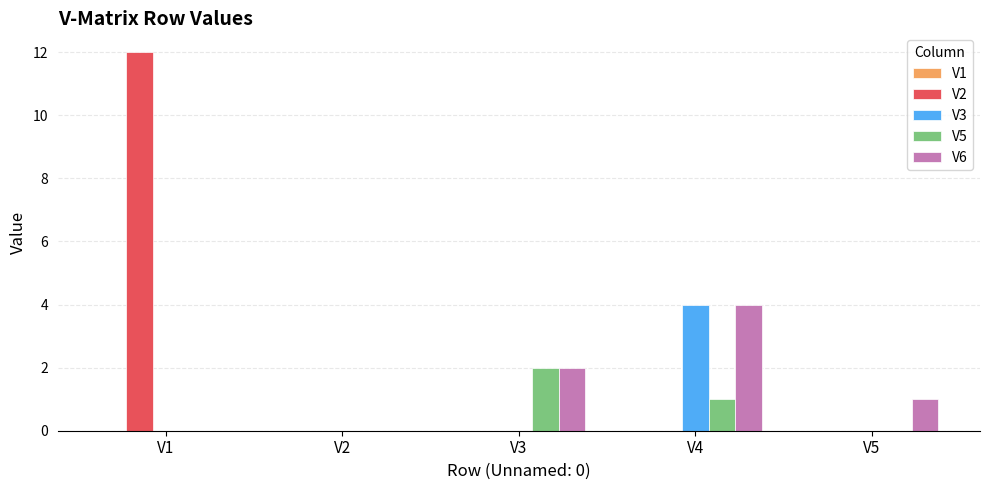

Are the bars grouped side by side (vs. stacked)?

Yes